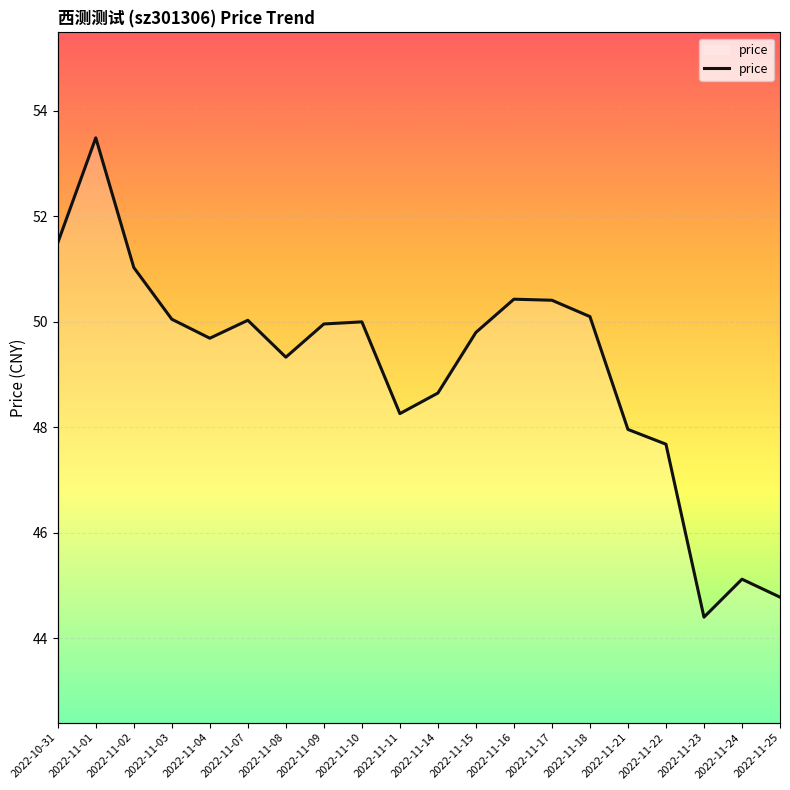

The chart shows a value of 49.3 at 2022-11-08. True or false?

True